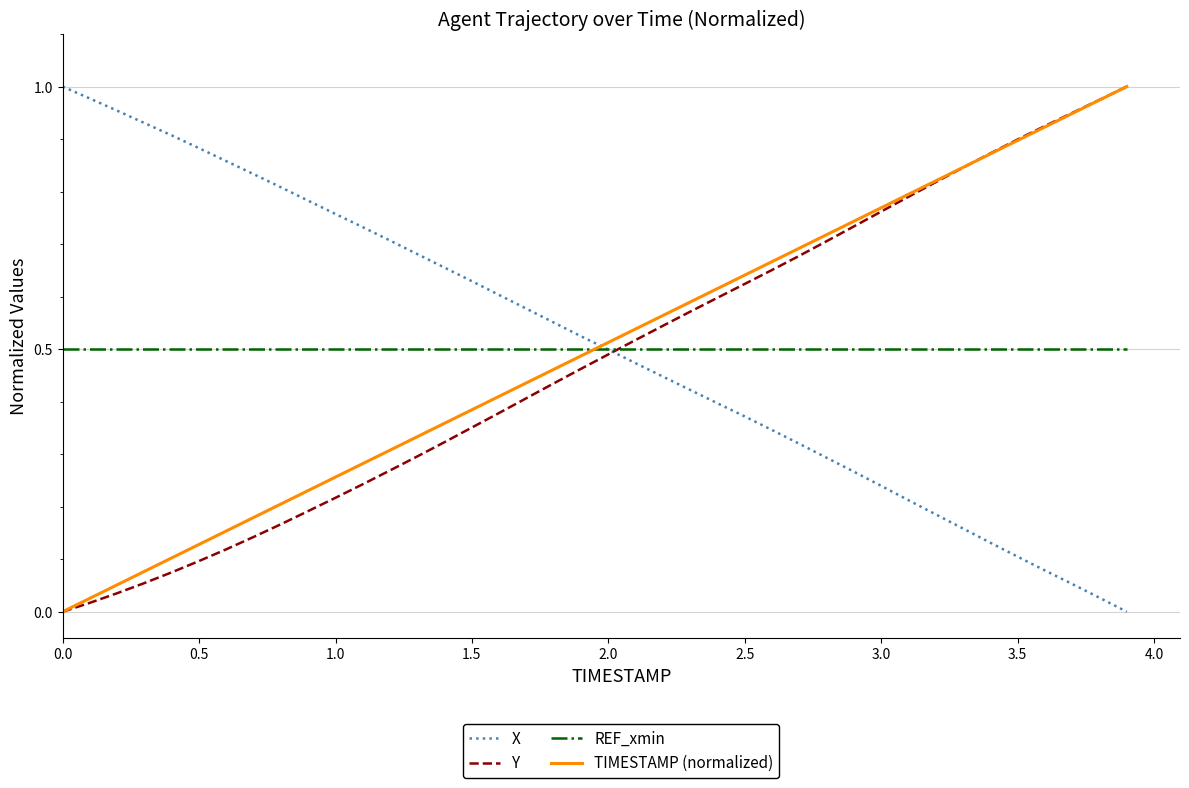

How many intersections are there between TIMESTAMP (normalized) and X?

1